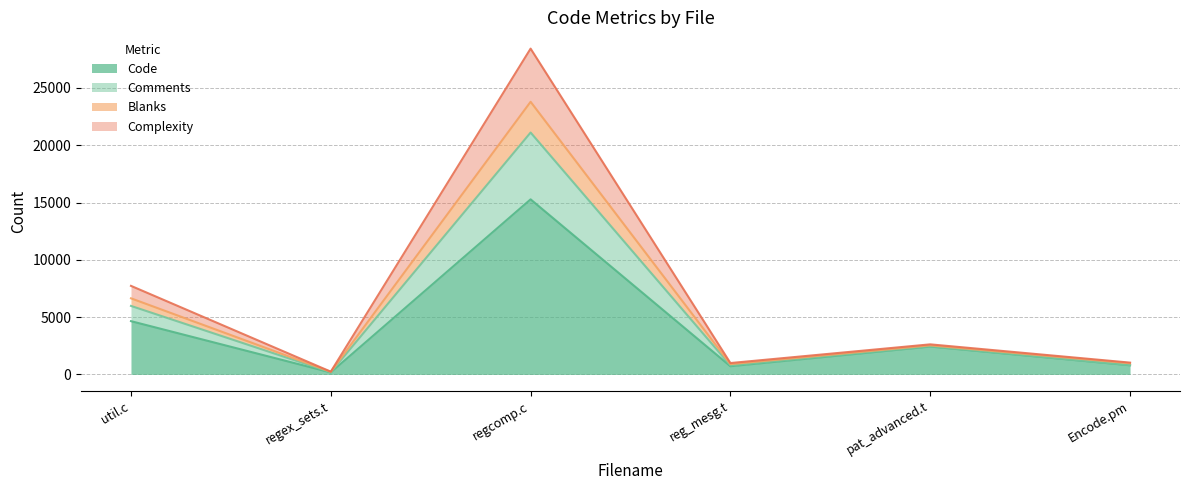

What is the label of the 3rd point from the left?

regcomp.c